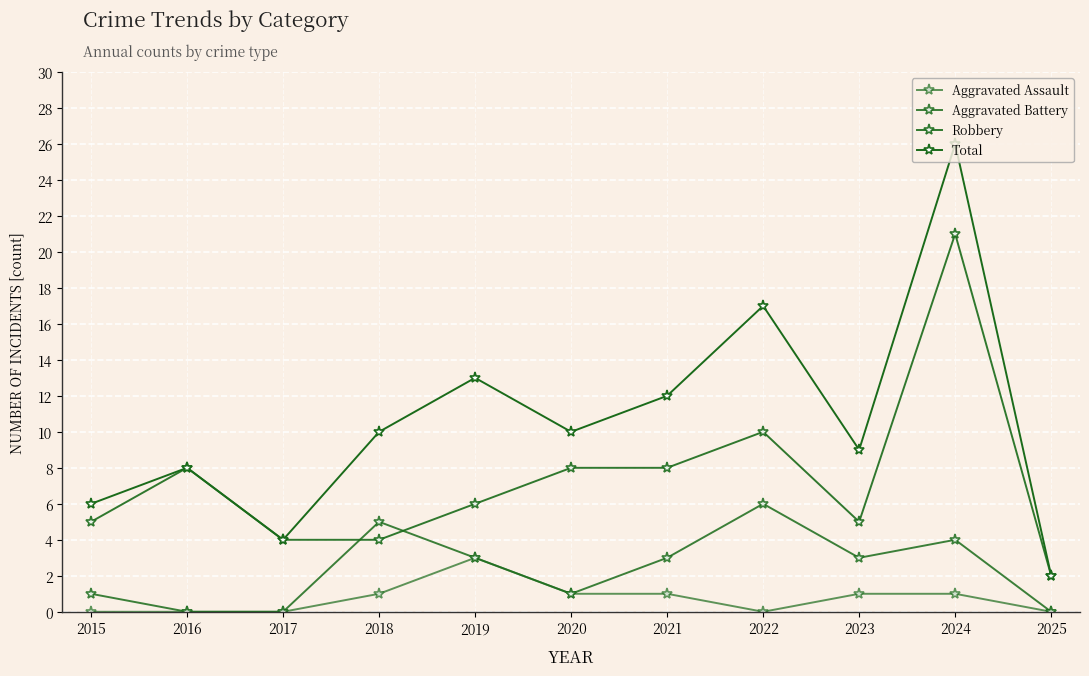

Reading left to right, what are all the values shown in this chart?

Aggravated Assault: 2015=0	2016=0	2017=0	2018=1	2019=3	2020=1	2021=1	2022=0	2023=1	2024=1	2025=0
Aggravated Battery: 2015=1	2016=0	2017=0	2018=5	2019=3	2020=1	2021=3	2022=6	2023=3	2024=4	2025=0
Robbery: 2015=5	2016=8	2017=4	2018=4	2019=6	2020=8	2021=8	2022=10	2023=5	2024=21	2025=2
Total: 2015=6	2016=8	2017=4	2018=10	2019=13	2020=10	2021=12	2022=17	2023=9	2024=26	2025=2